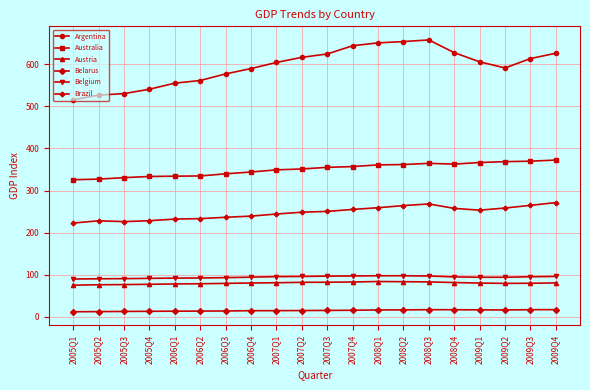

What is the label of the 19th point from the left?

2009Q3